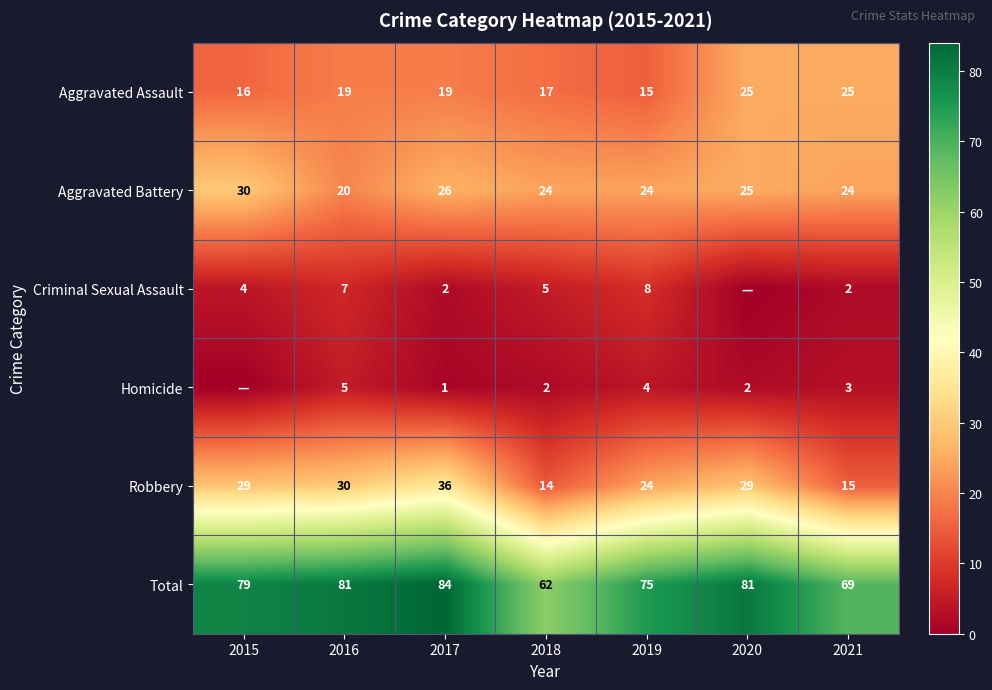

Which series has the largest total across all categories?

Total